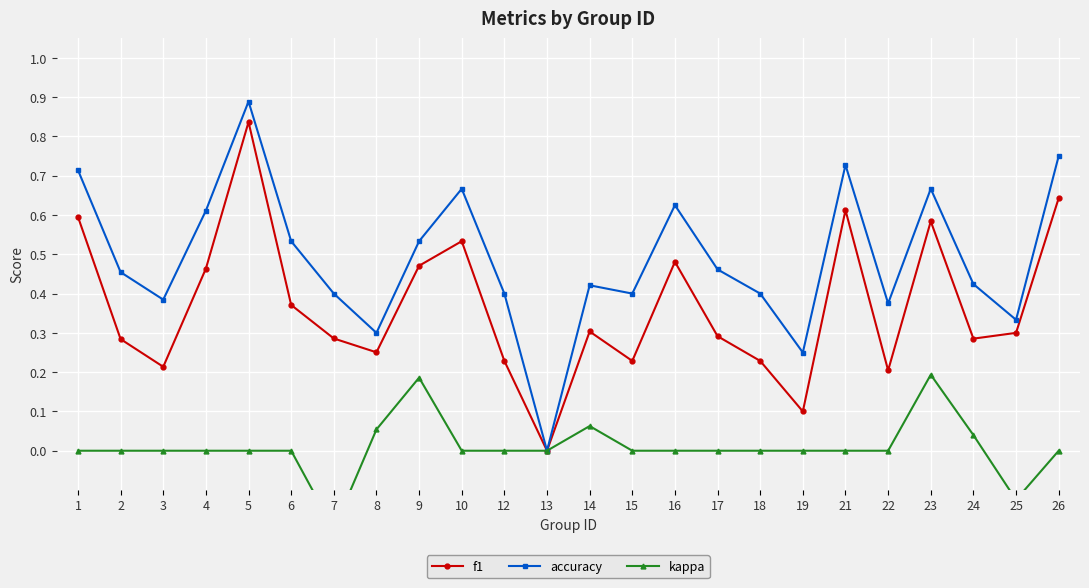

True or false: f1 has a value of 0.3 at 14.

True